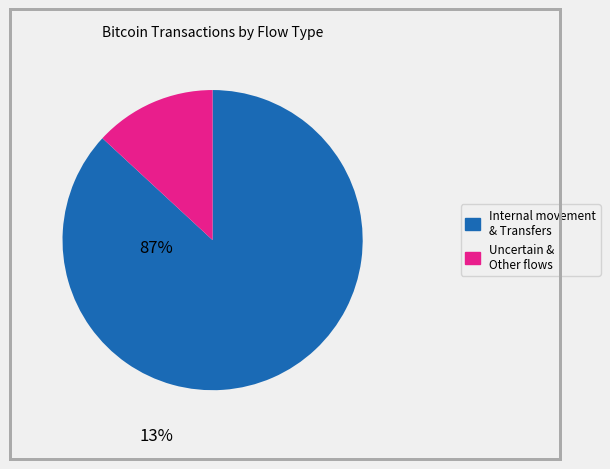

Is there any slice that represents more than half of the pie?

Yes